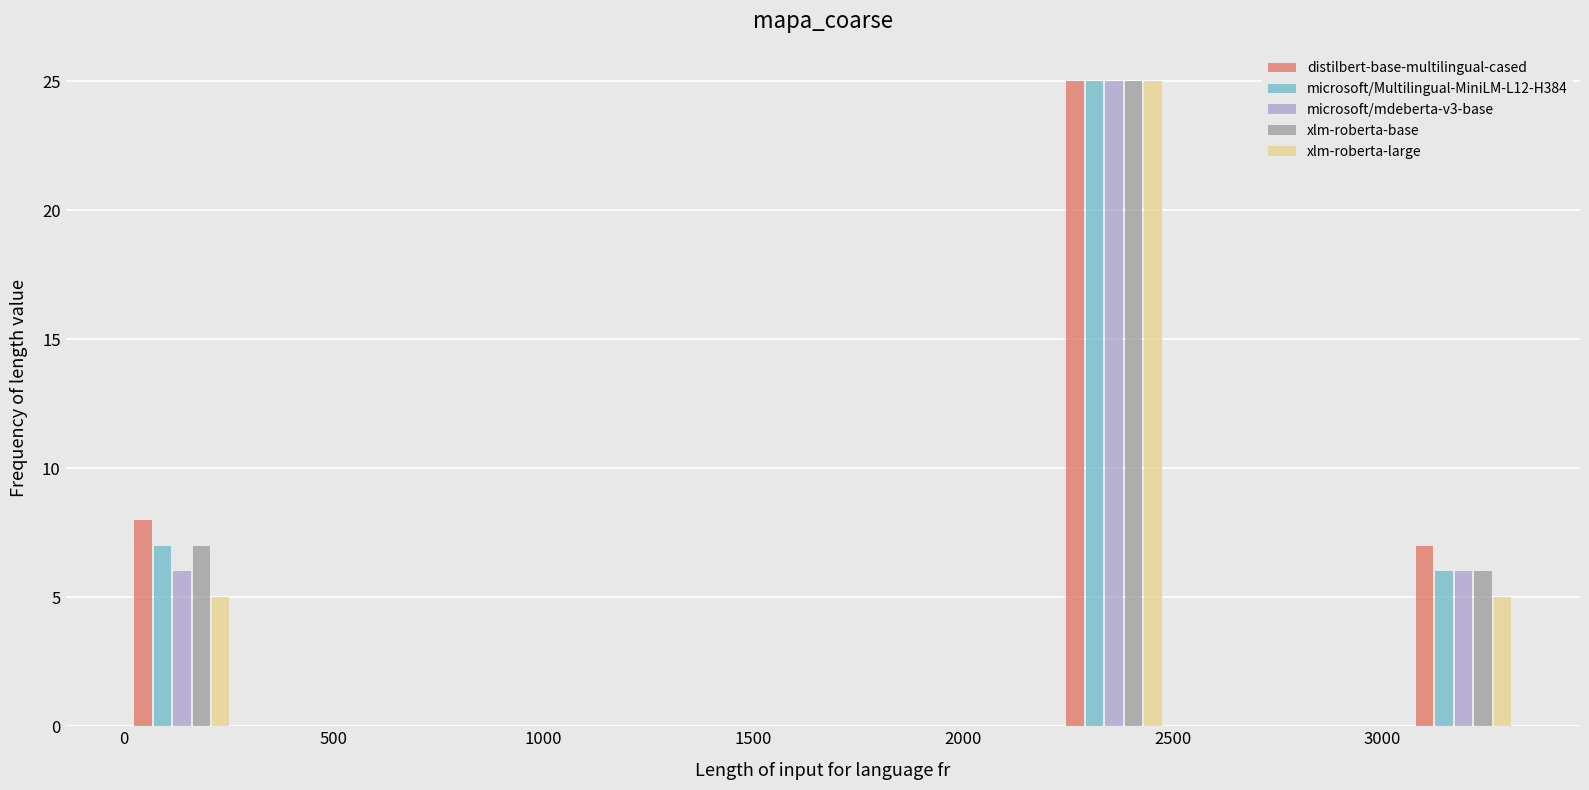

What is the height of the microsoft/Multilingual-MiniLM-L12-H384 bar covering 0 to 300 on the x-axis? Neither the bar edges nor the heights are printed on the chart, so give them approximately, as read against the axes.

7